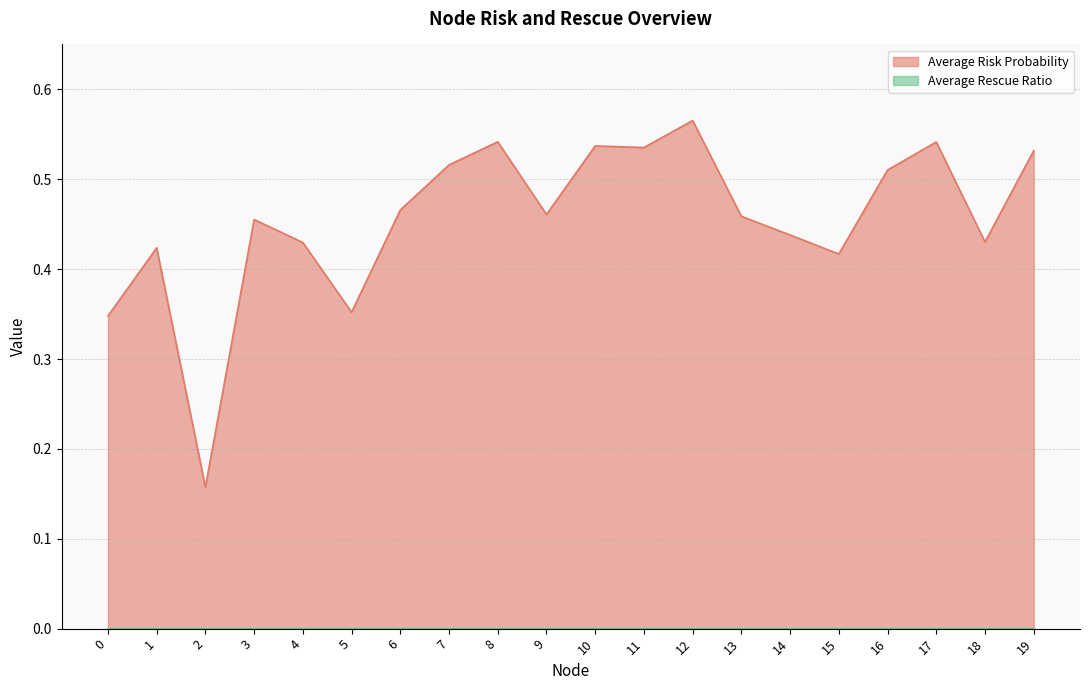

True or false: the data shows 0.5 at 7.

True